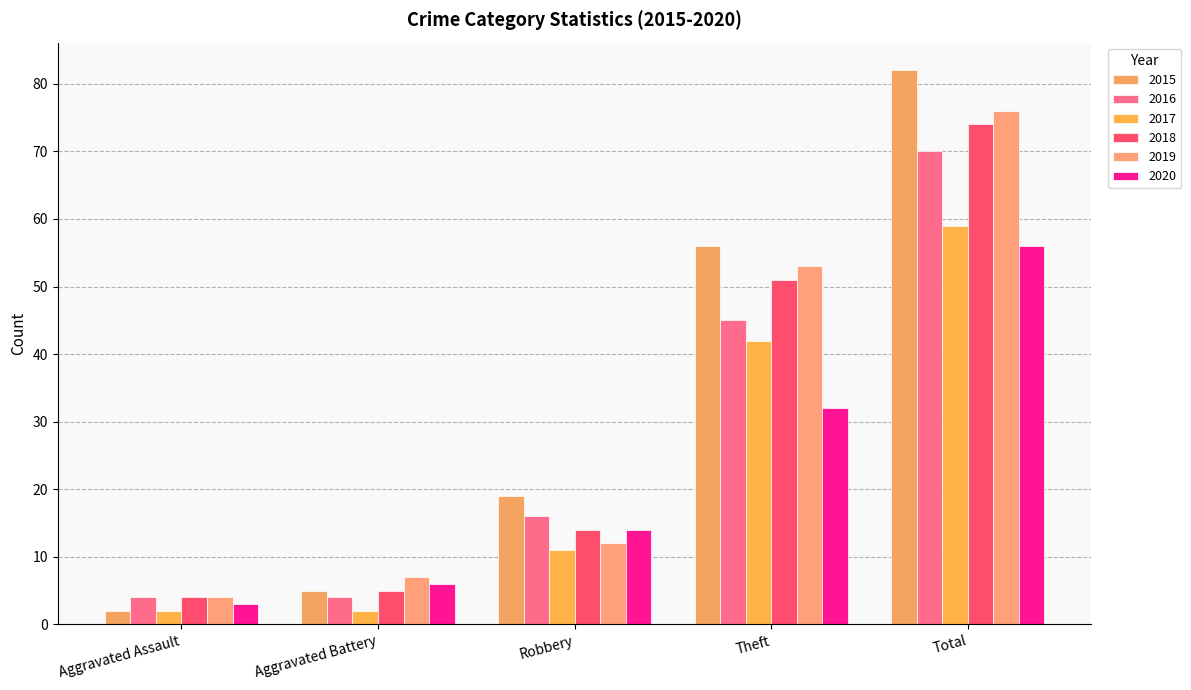

What is the value of the 2018 bar at the 2nd from the left?

5